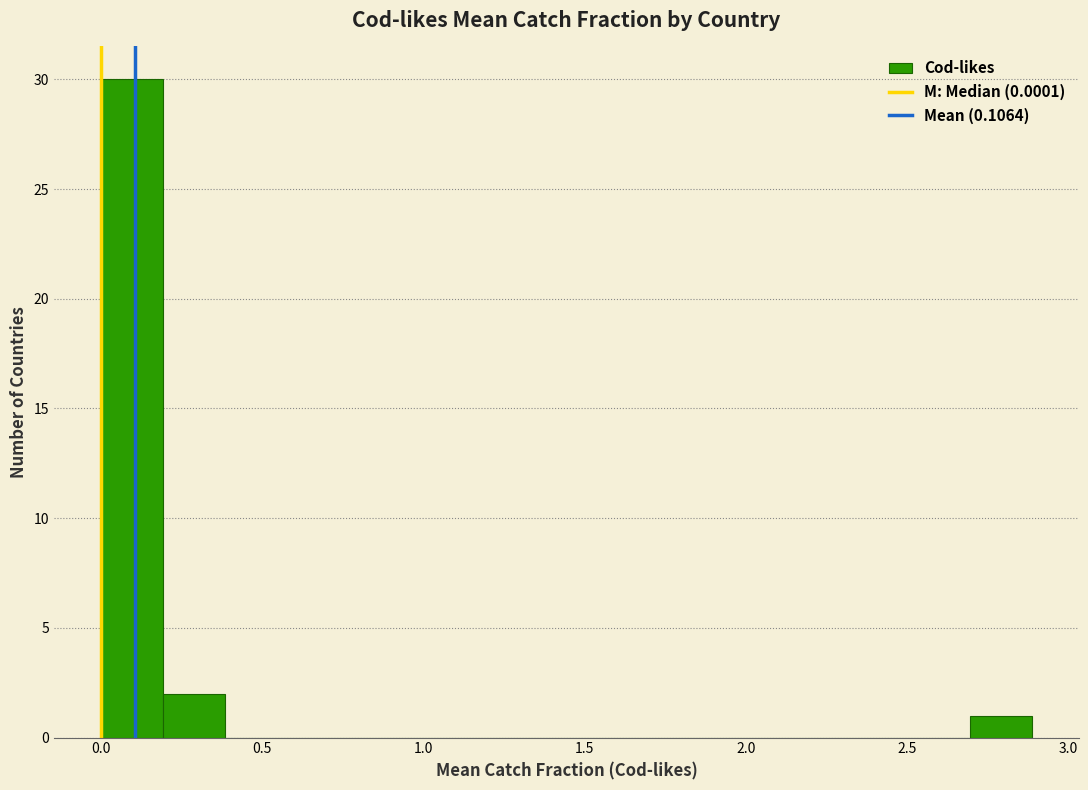

Around what value on the x-axis is the tallest bar? Give the approximate position of its centre, as read against the axis.

0.10